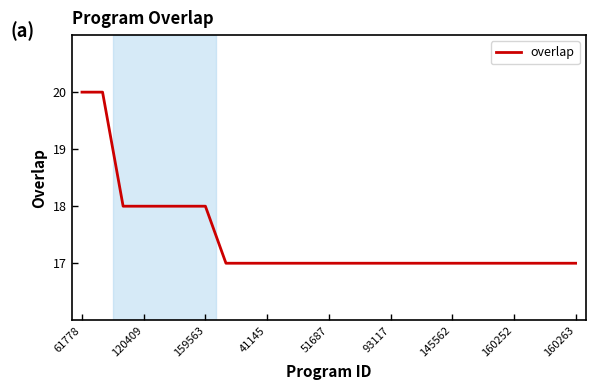

What is the greatest value displayed?

20